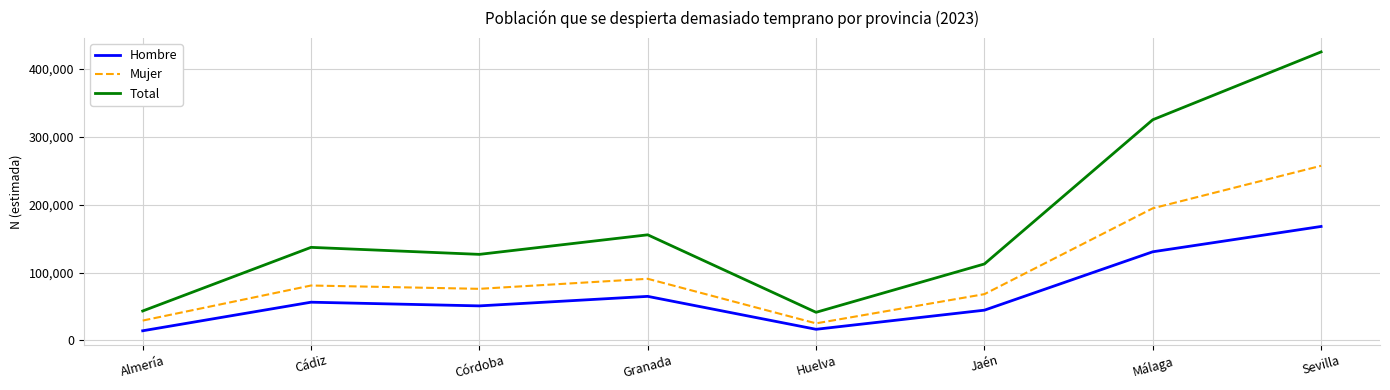

True or false: Mujer and Hombre cross at least once.

False